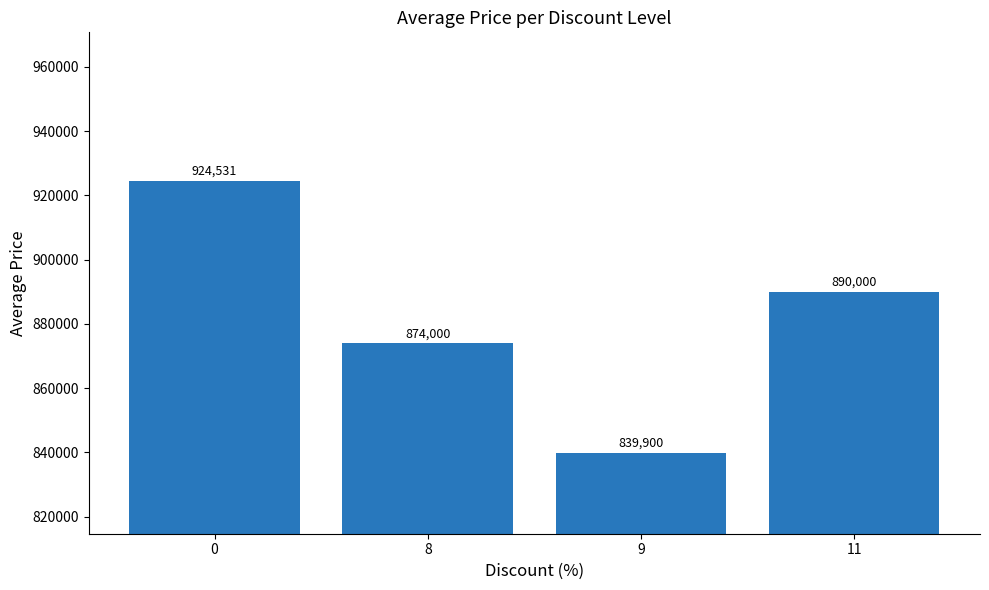

What is the ratio of the value at 0 to the value at 9?

1.1